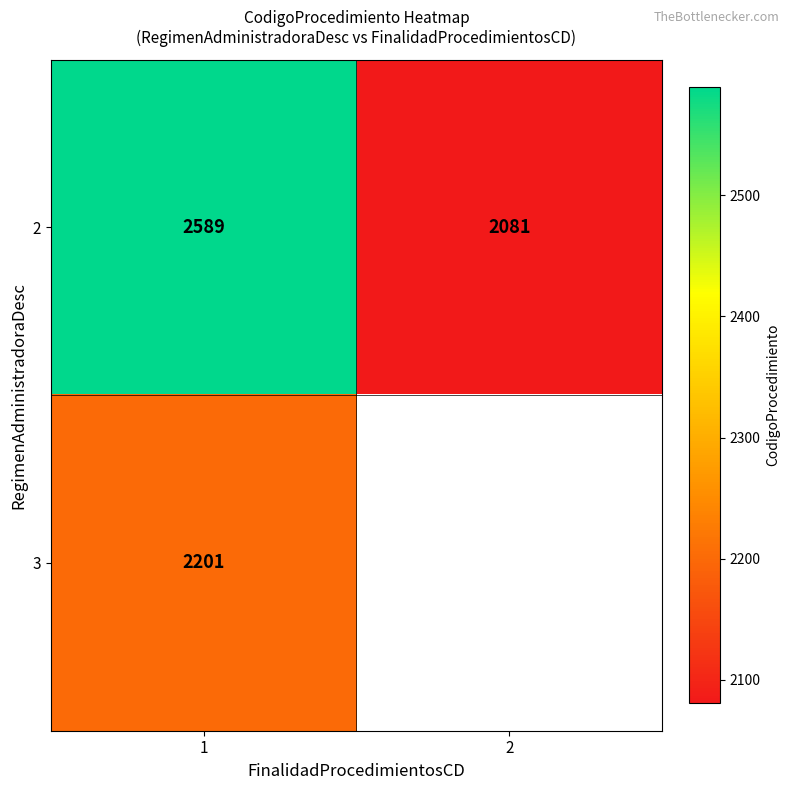

What is the minimum value for 2?

2081